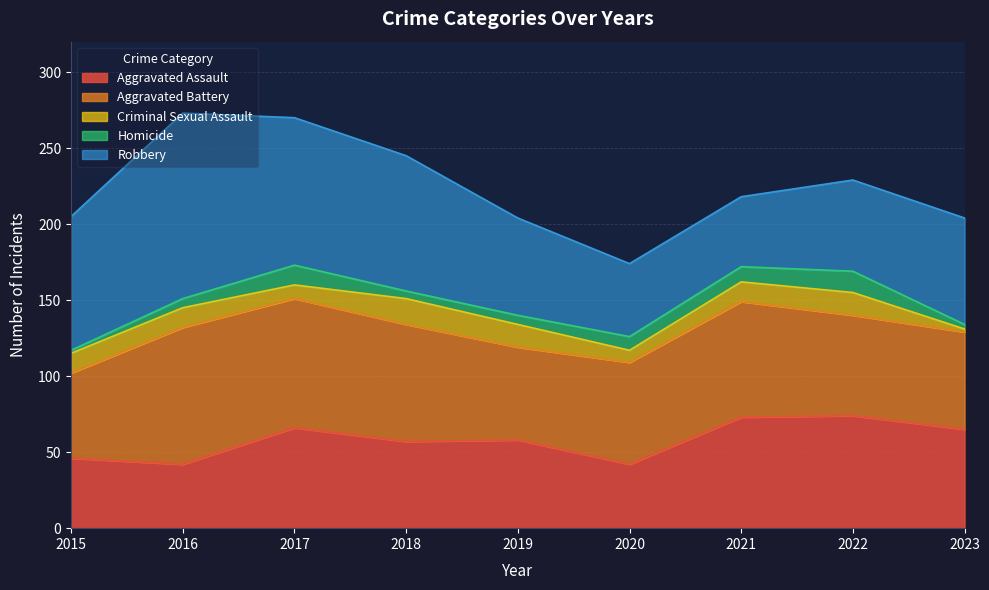

At how many categories does at least one series exceed 52?

9